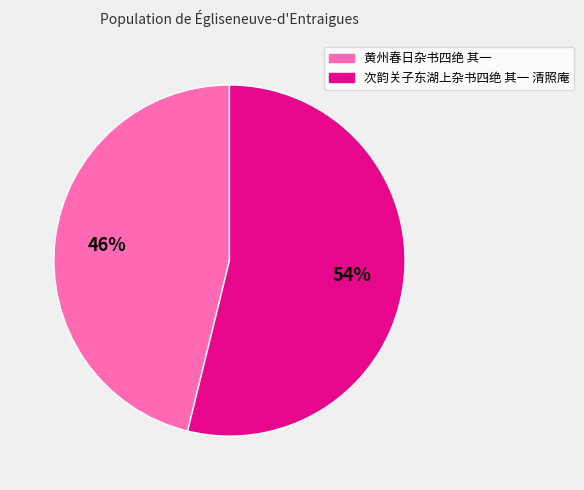

Is the sum of 次韵关子东湖上杂书四绝 其一 清照庵 and 黄州春日杂书四绝 其一 greater than half?

Yes